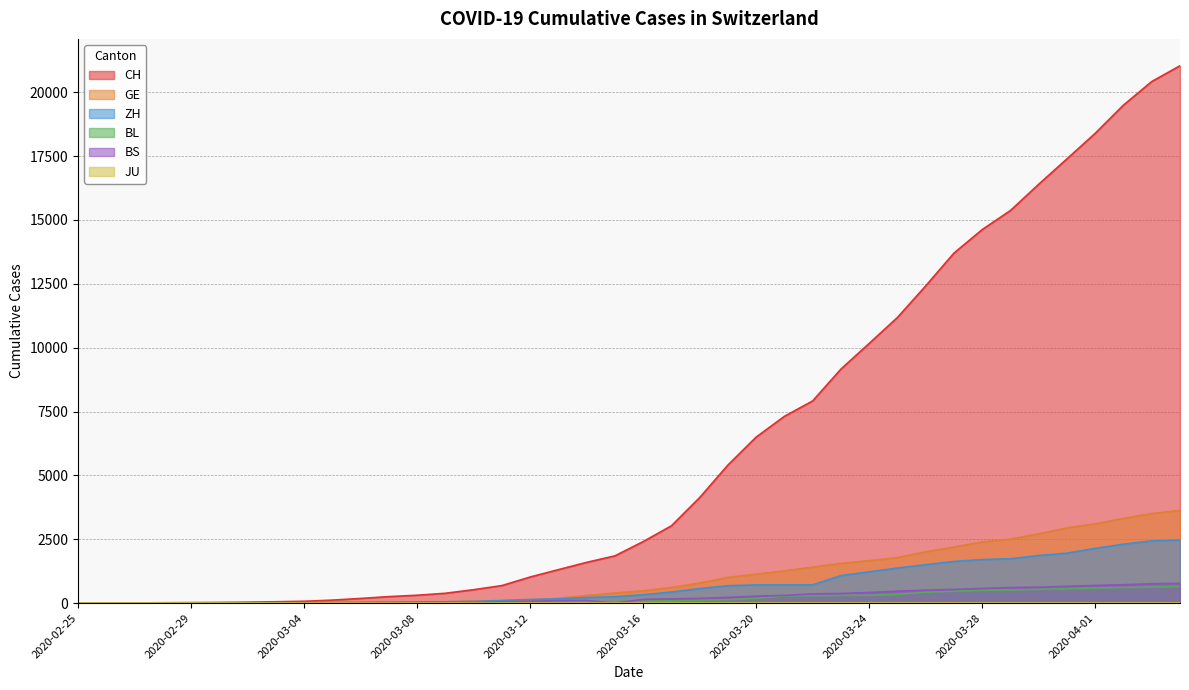

The value of BL at 2020-03-10 is 22. True or false?

True